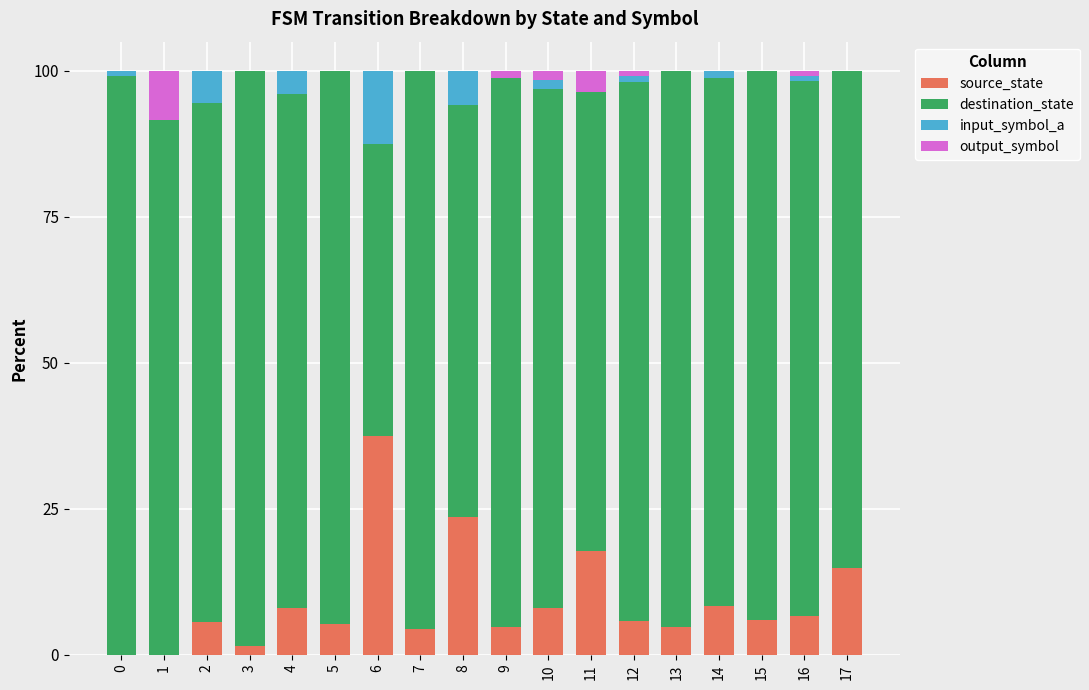

The value of source_state at 5 is 5.3. True or false?

True